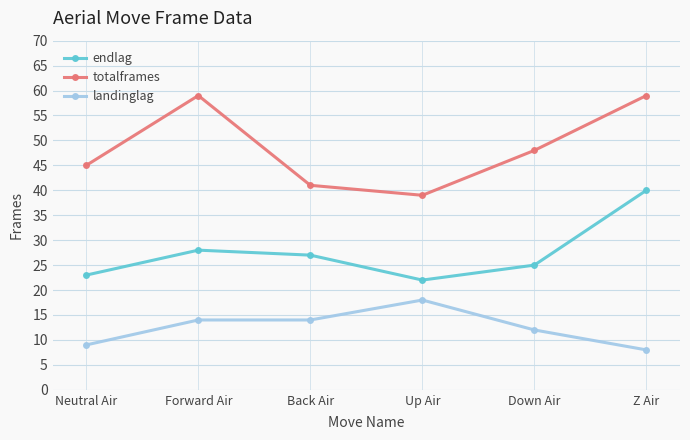

True or false: endlag has a value of 16 at Neutral Air.

False